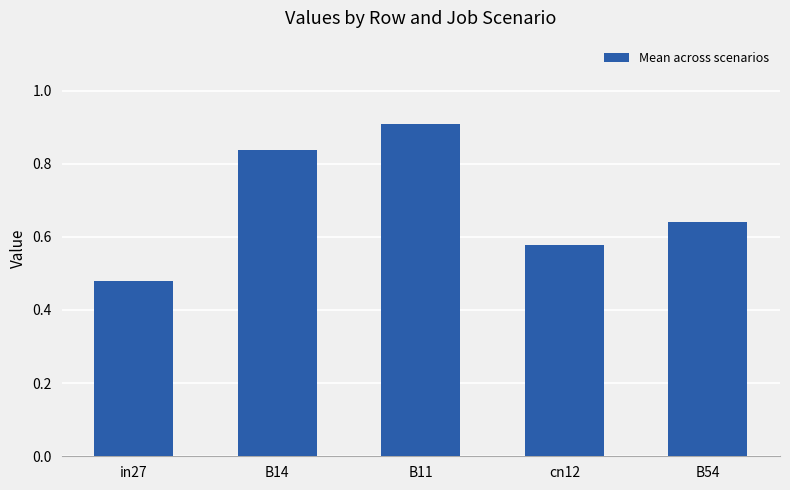

Rank the categories by value from lowest to highest.

in27, cn12, B54, B14, B11